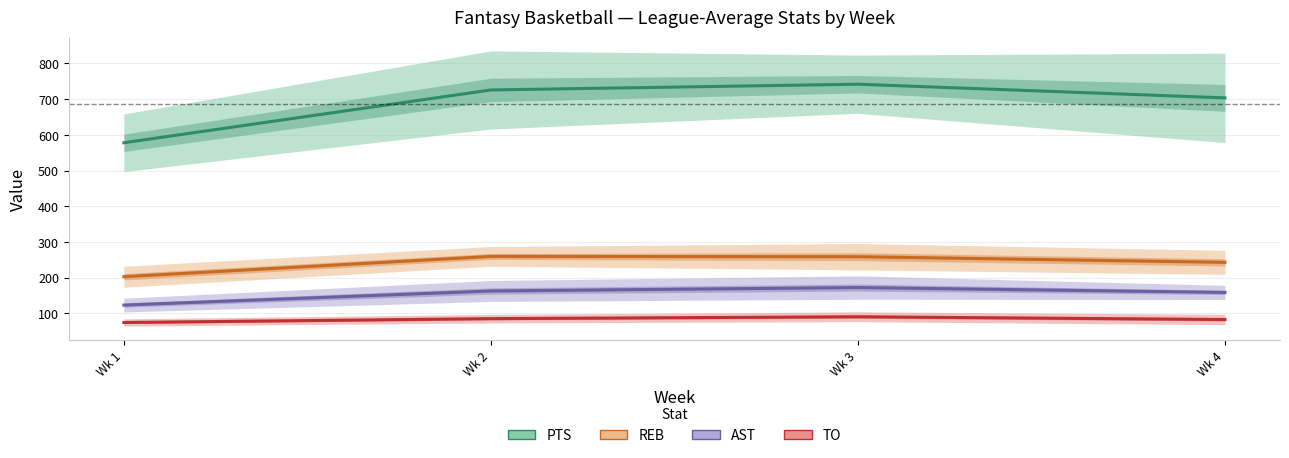

The value of TO at Wk 1 is 100.6. True or false?

False